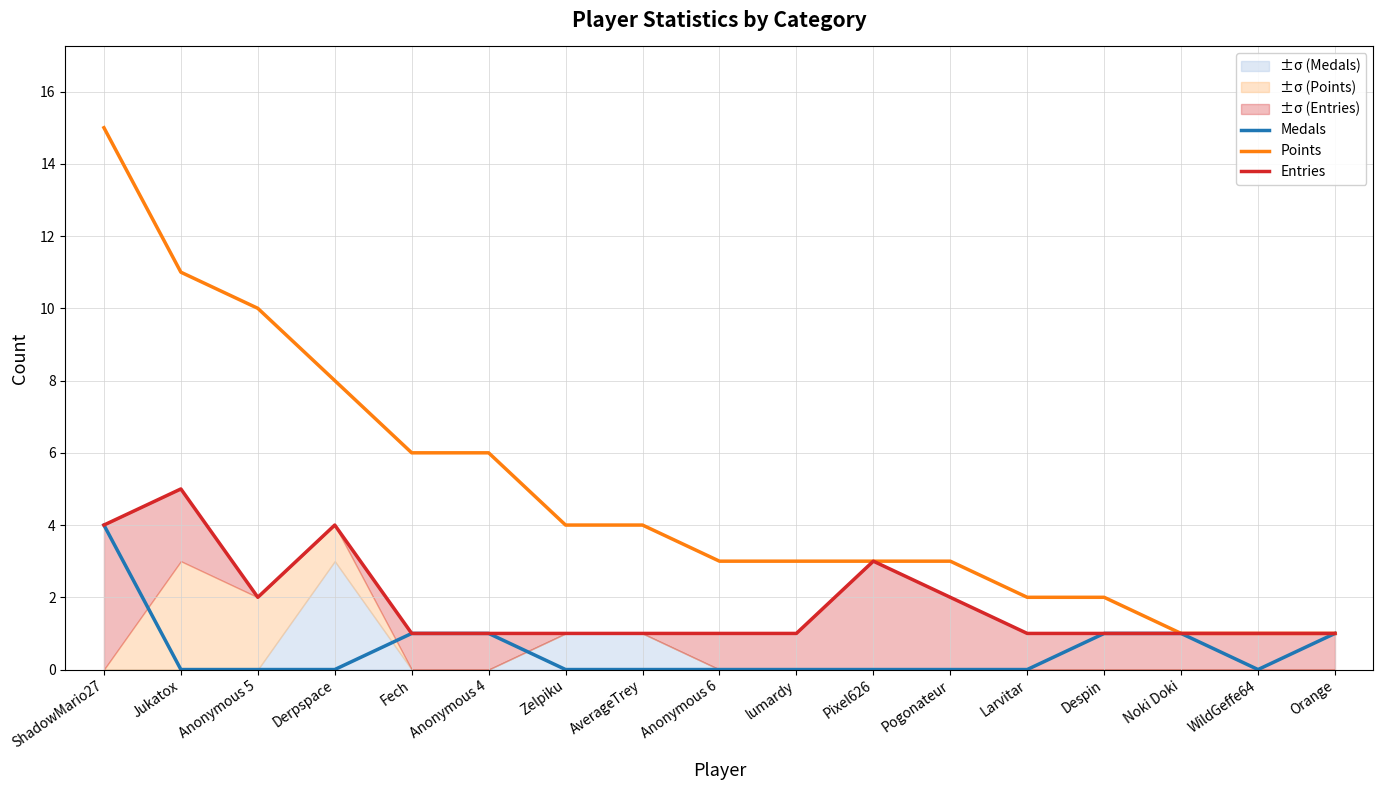

Rank the series at Pixel626 from highest to lowest value.

Points, Entries, Medals